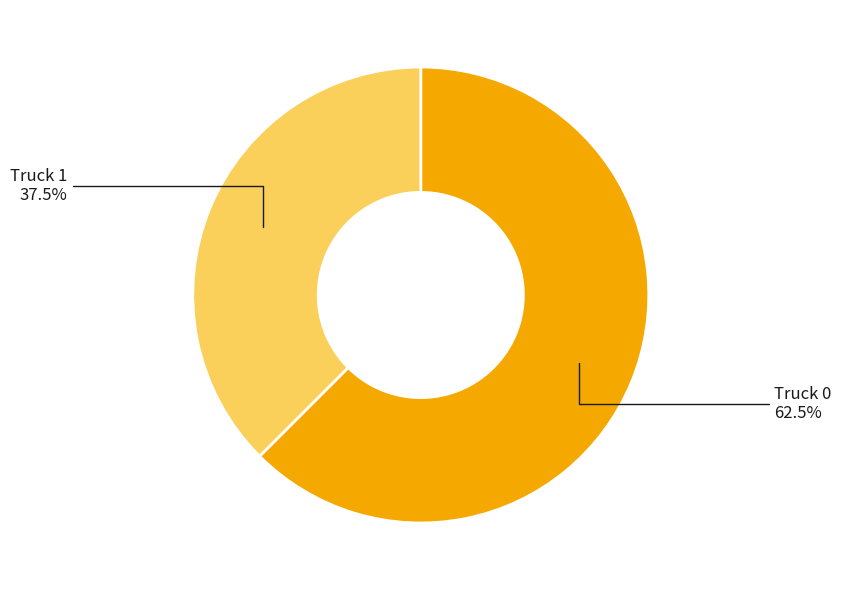

Which category has the biggest portion of the pie?

Truck 0